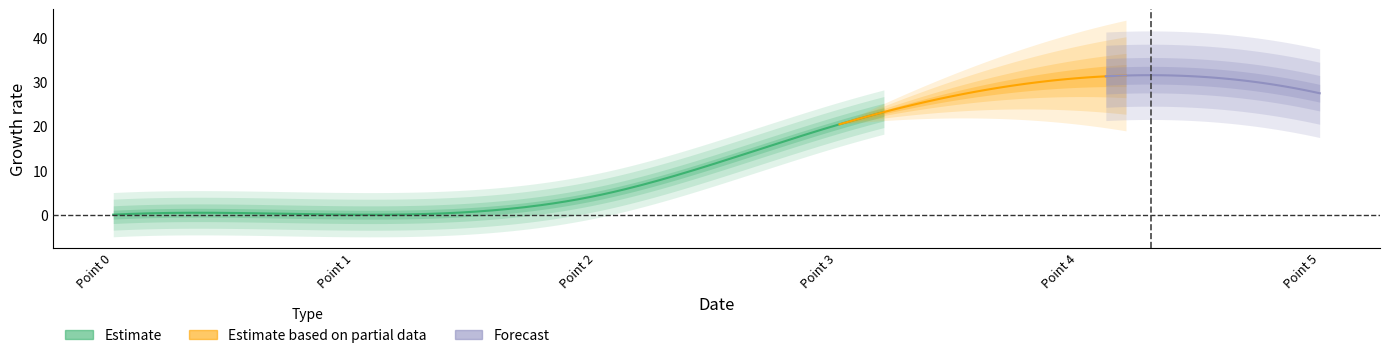

True or false: 4 and 2 cross at least once.

False